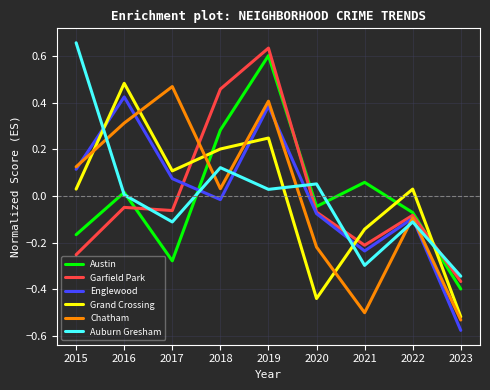

Is this an area chart (filled region under the line)?

No